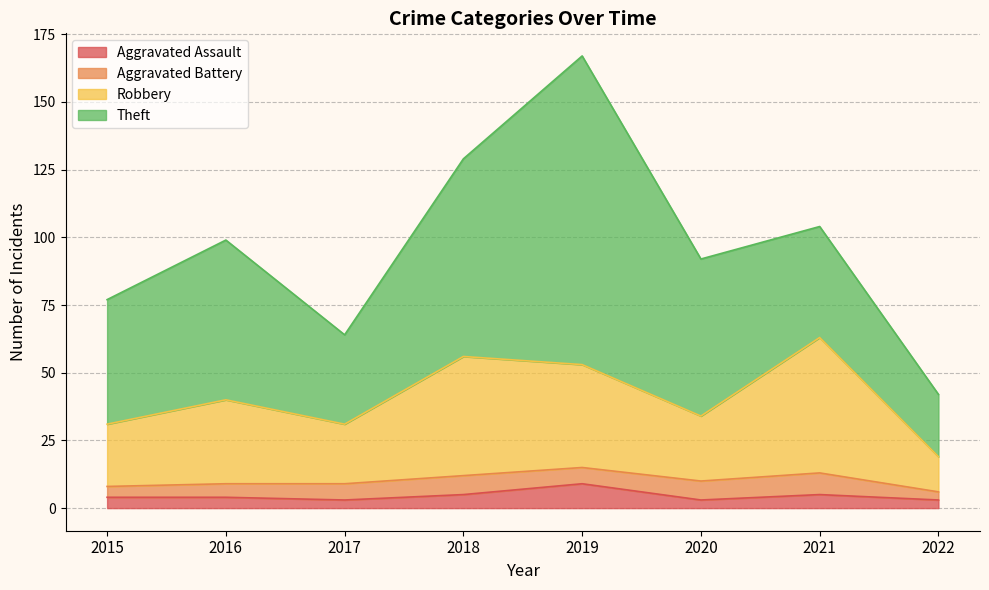

What is the maximum value for Aggravated Assault?

9